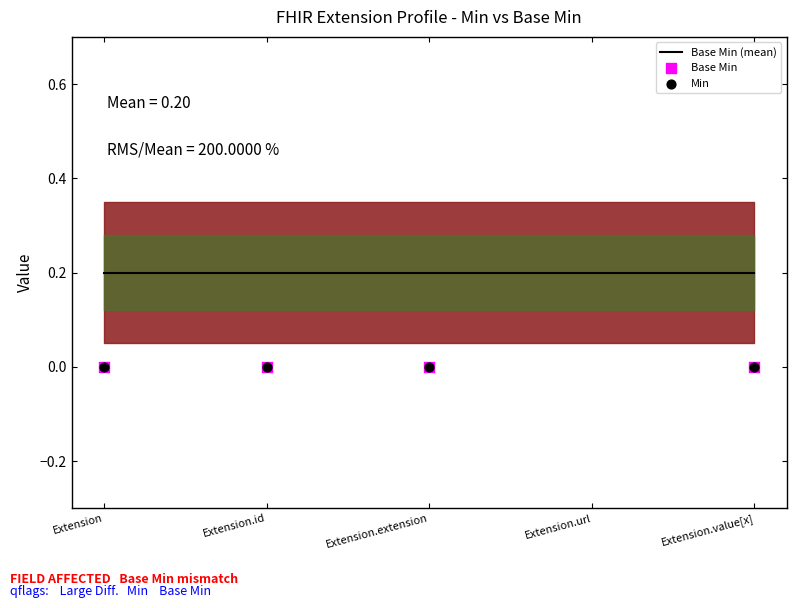

Which series has the widest spread of Y values?

Base Min